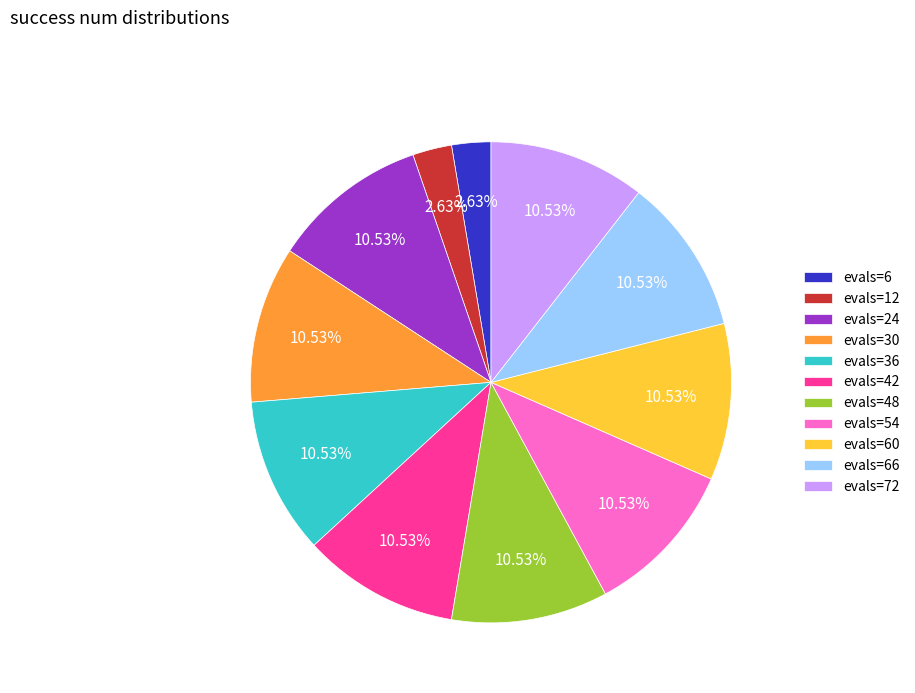

Does evals=72 account for over 50% of the chart?

No